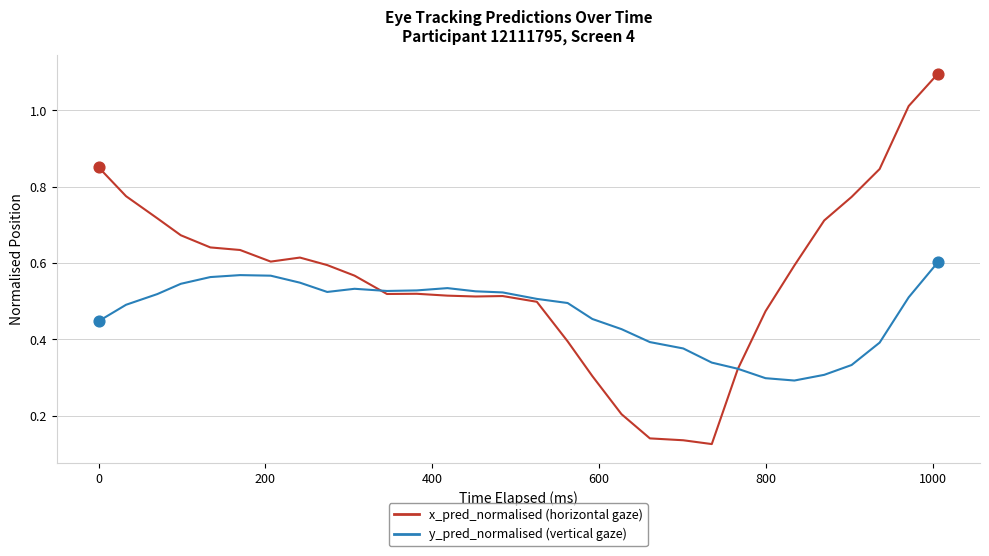

What is the greatest value displayed?

1.1